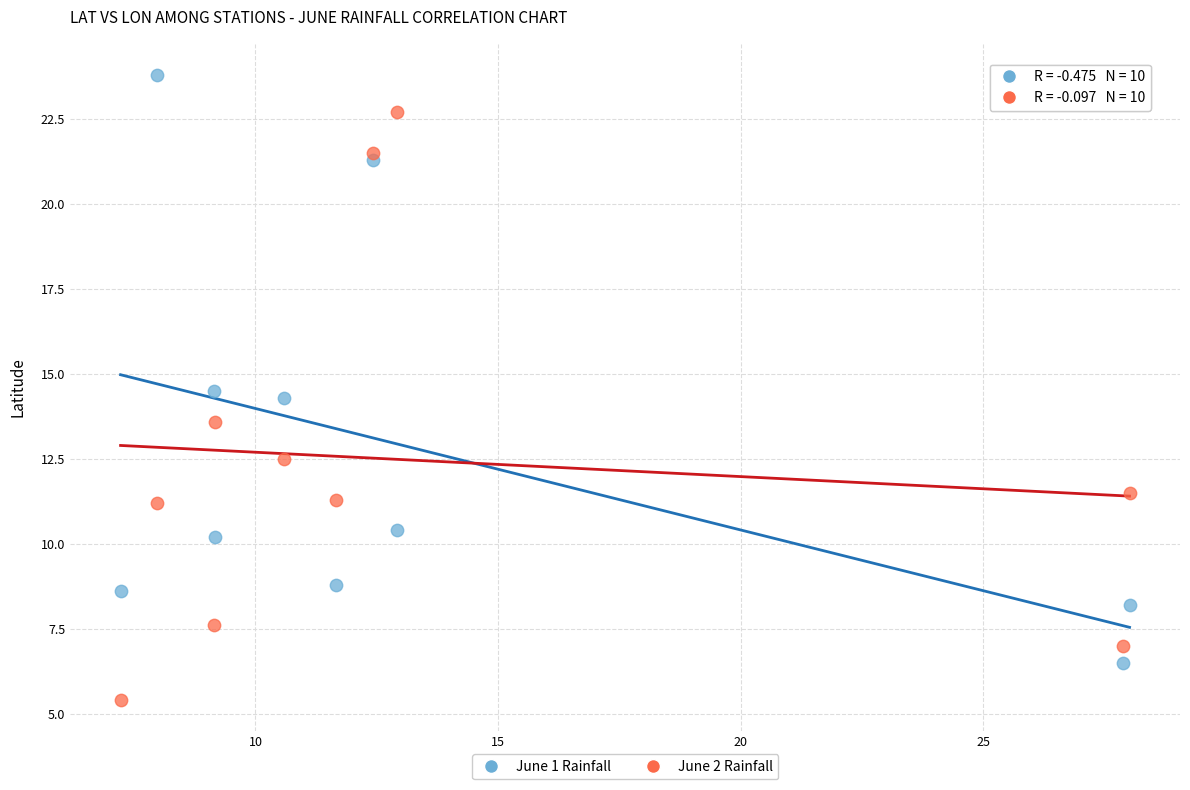

Which series reaches the maximum Y coordinate?

June 1 Rainfall